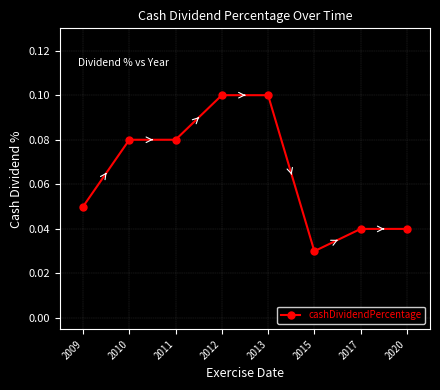

At which label is the value closest to 0?

2015